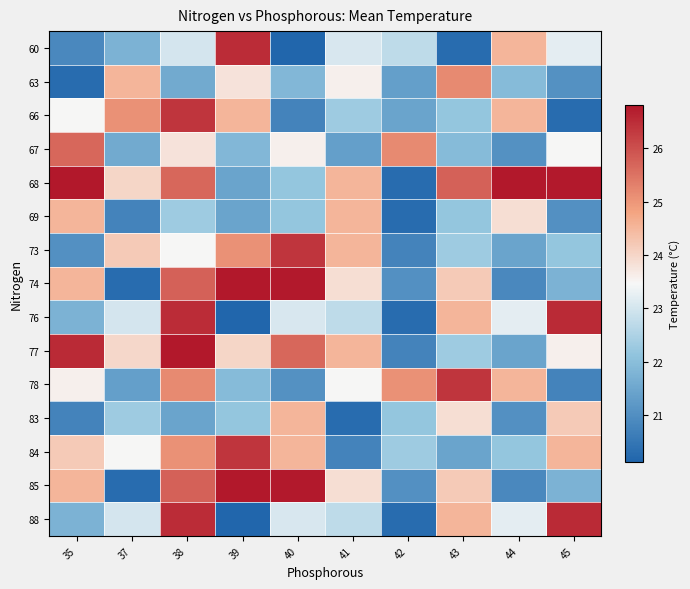

What is the maximum value shown in the chart?

26.8